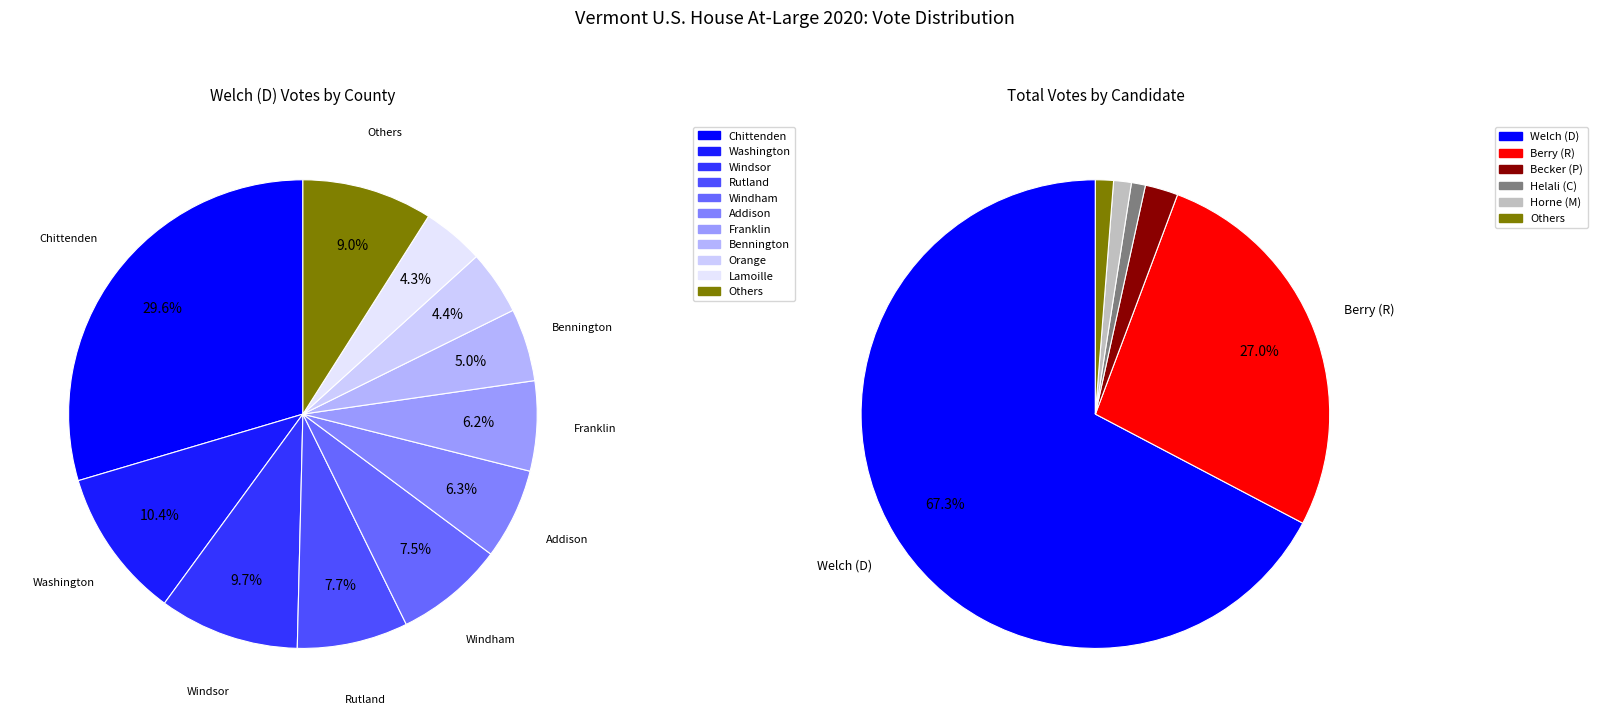

True or false: Rutland accounts for 18% of the total.

False